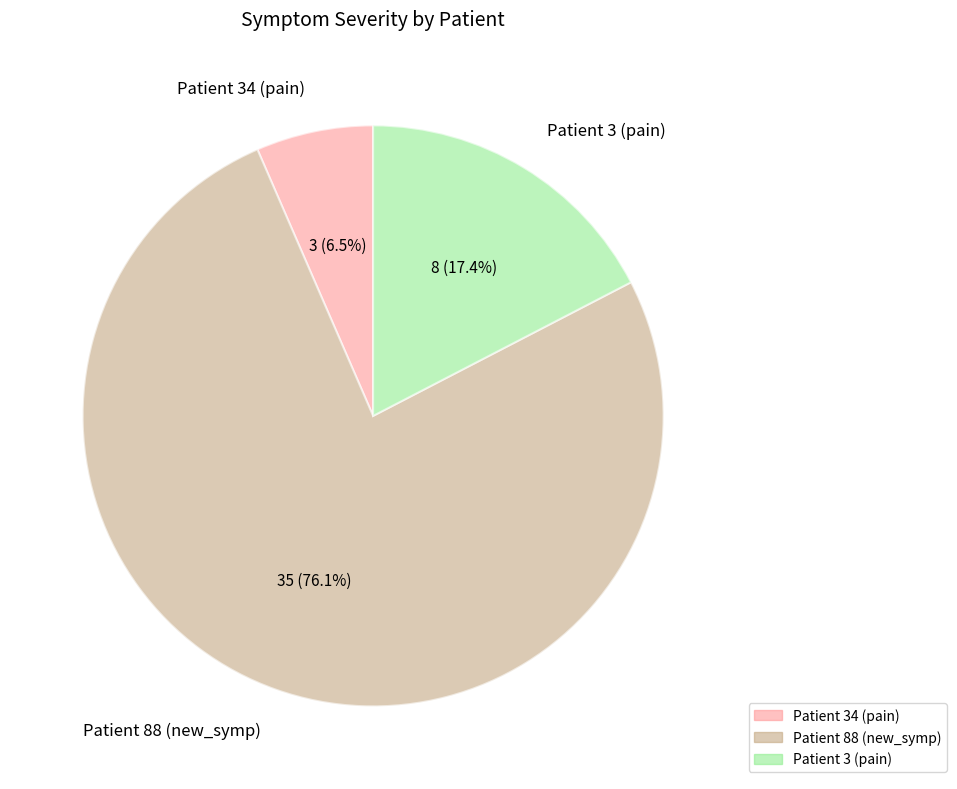

What is the majority slice?

Patient 88 (new_symp)